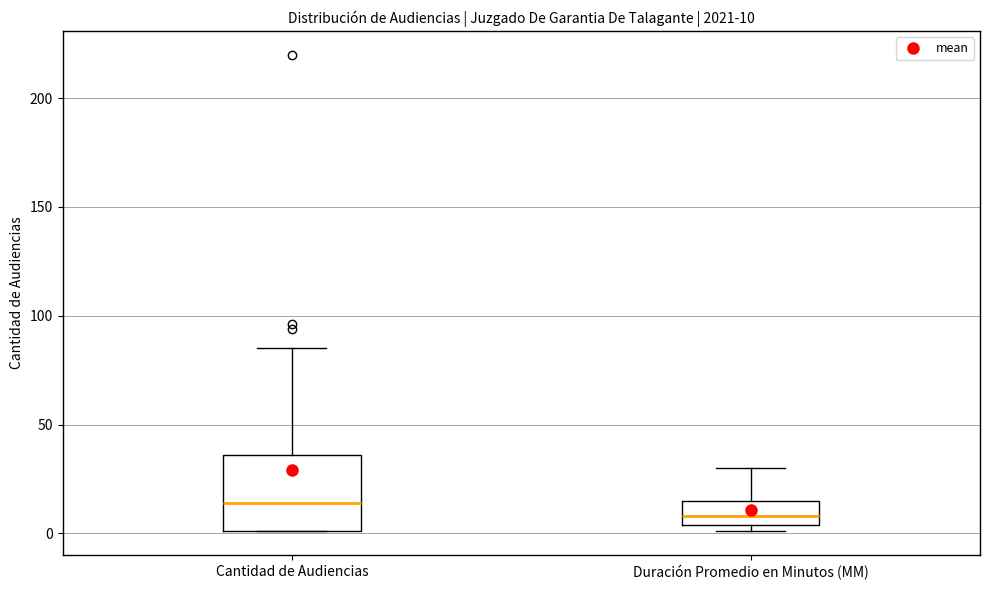

Which box's median line is the lowest?

Duración Promedio en Minutos (MM)